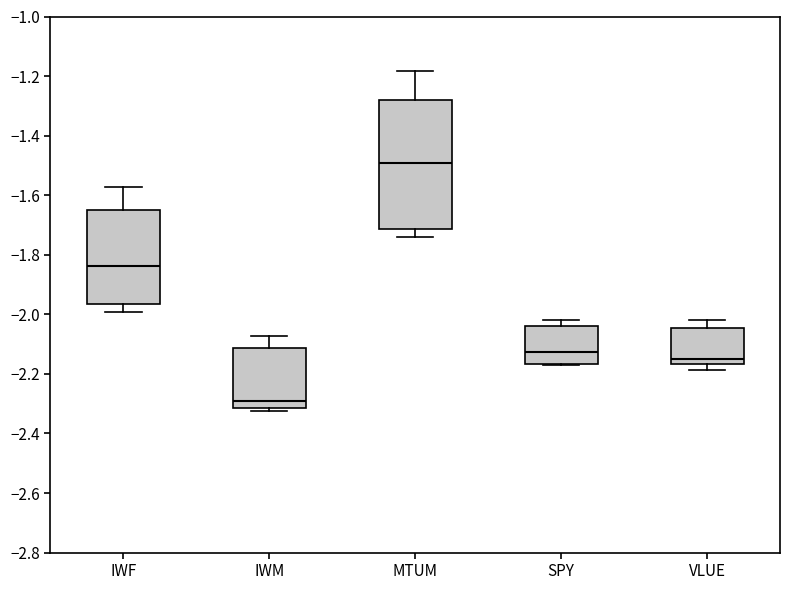

Comparing the boxes themselves (not the whiskers), which one is the tallest?

MTUM